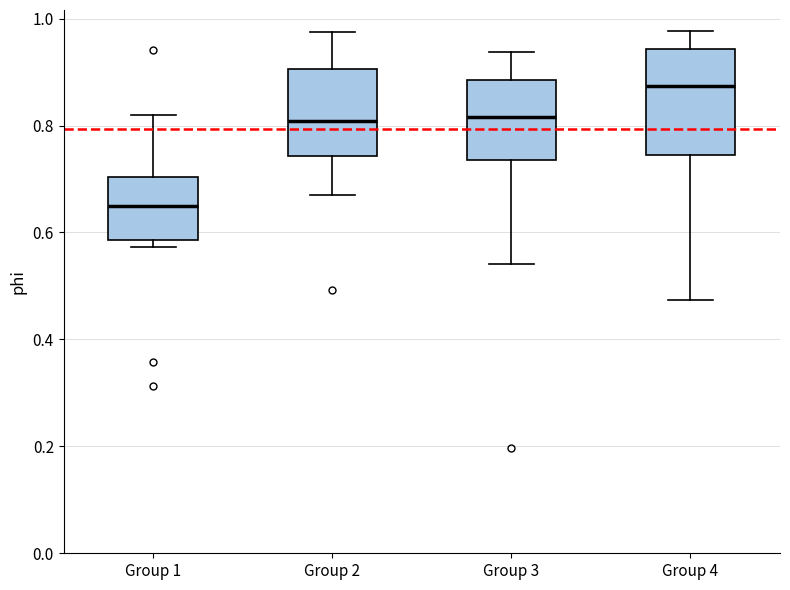

Reading left to right, read every box against the y-axis: the position of its median line, the range the box covers, and the ends of its whiskers. The values are not printed on the chart, so give them approximately, as read against the axis.

Group 1: median 0.64, box 0.58 to 0.70, whiskers 0.58 (just below the box's lower edge) to 0.82
Group 2: median 0.80, box 0.74 to 0.90, whiskers 0.68 to 0.98
Group 3: median 0.82, box 0.74 to 0.88, whiskers 0.54 to 0.94
Group 4: median 0.88, box 0.74 to 0.94, whiskers 0.48 to 0.98